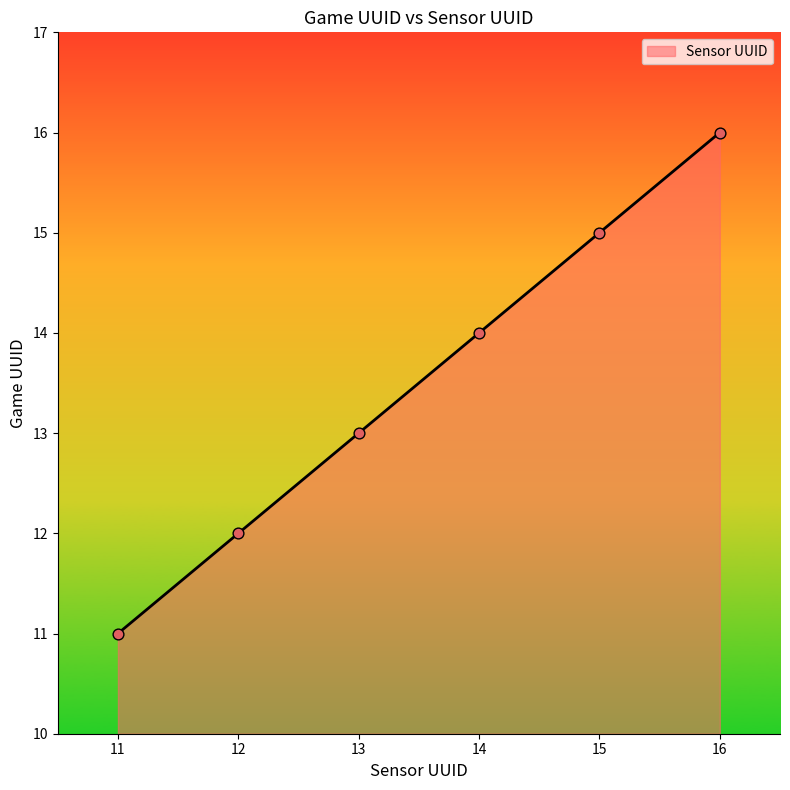

True or false: Sensor UUID has a value of 17.6 at 11.

False